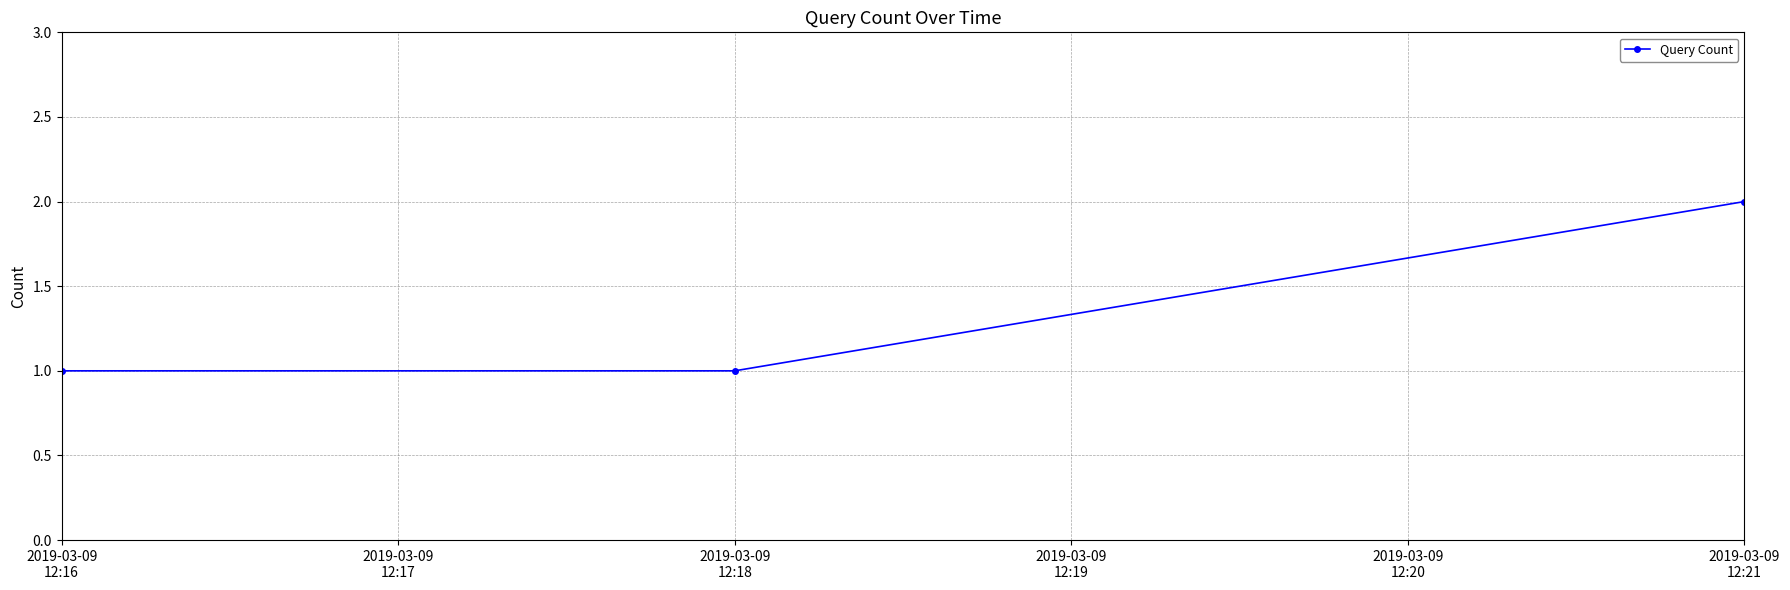

Reading left to right, transcribe all the data shown in this chart.

1	1	2